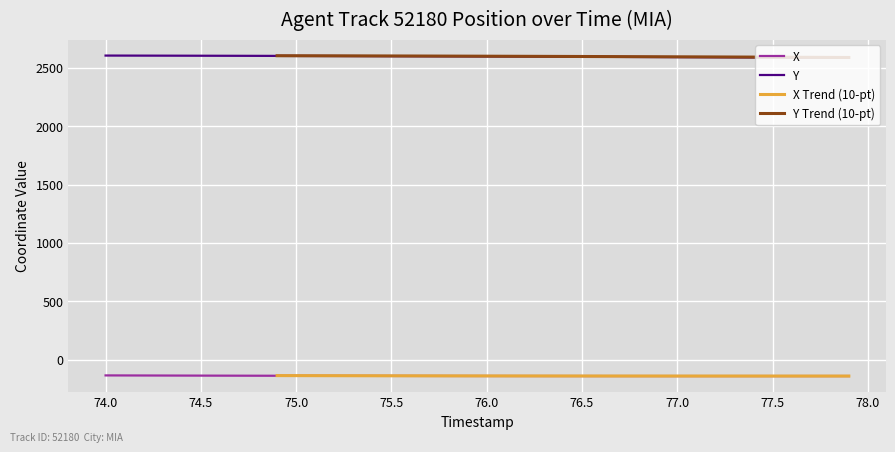

True or false: Y and X cross at least once.

False